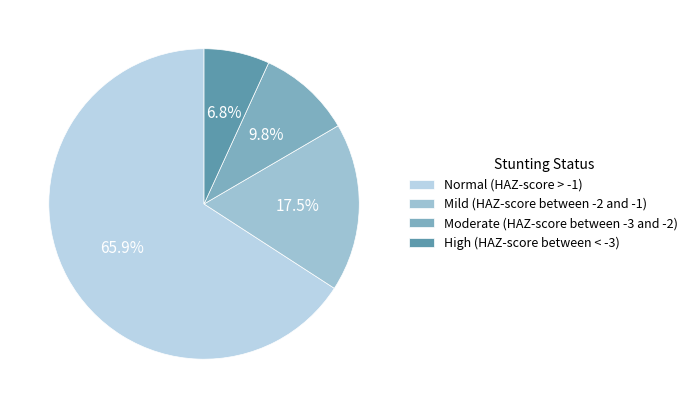

Is Normal (HAZ-score > -1) the majority of the pie?

Yes